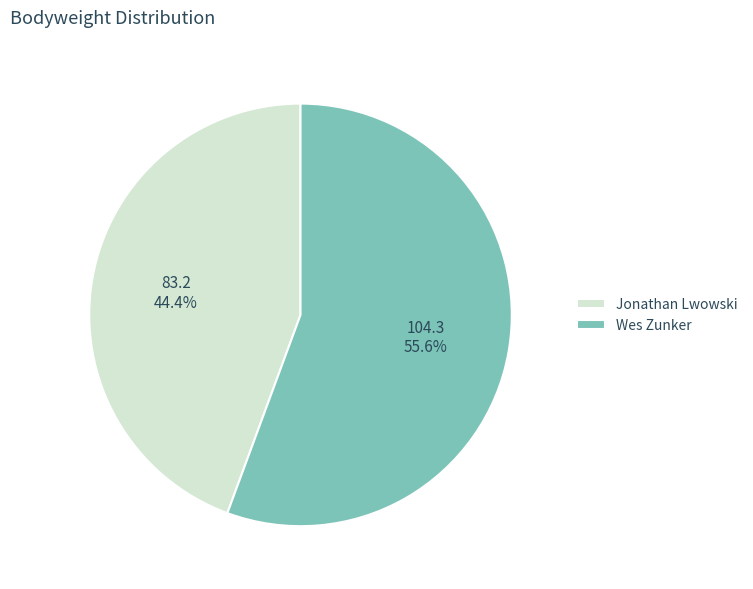

To the nearest percent, what percentage of the pie is Wes Zunker?

56%